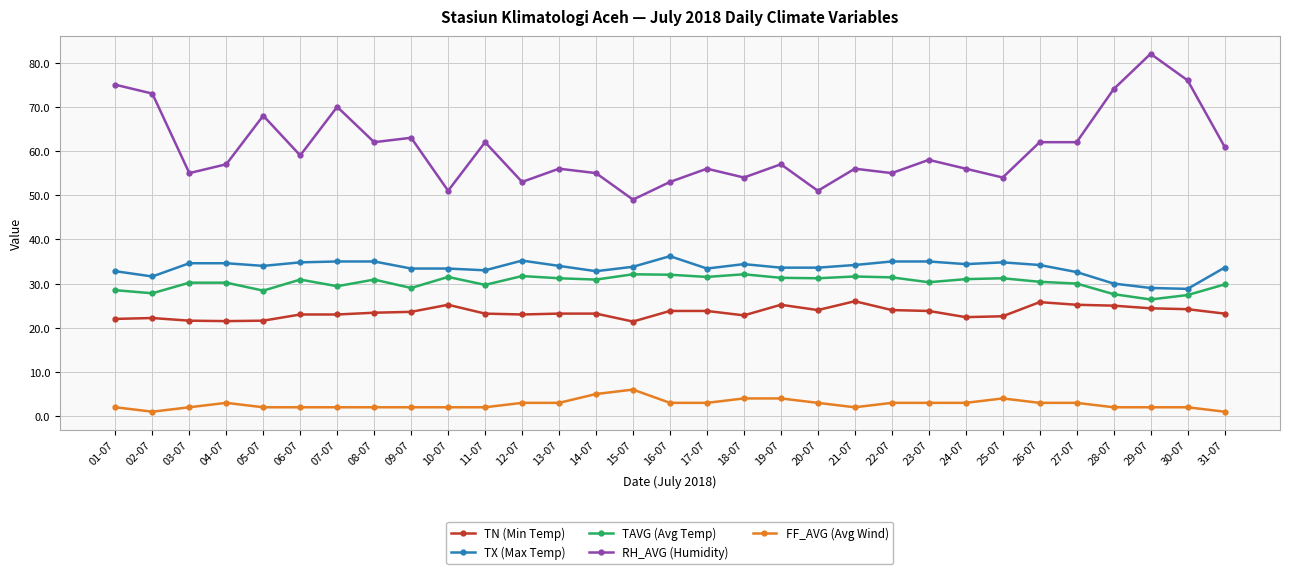

What are all the series names shown in the legend?

TN (Min Temp), TX (Max Temp), TAVG (Avg Temp), RH_AVG (Humidity), FF_AVG (Avg Wind)